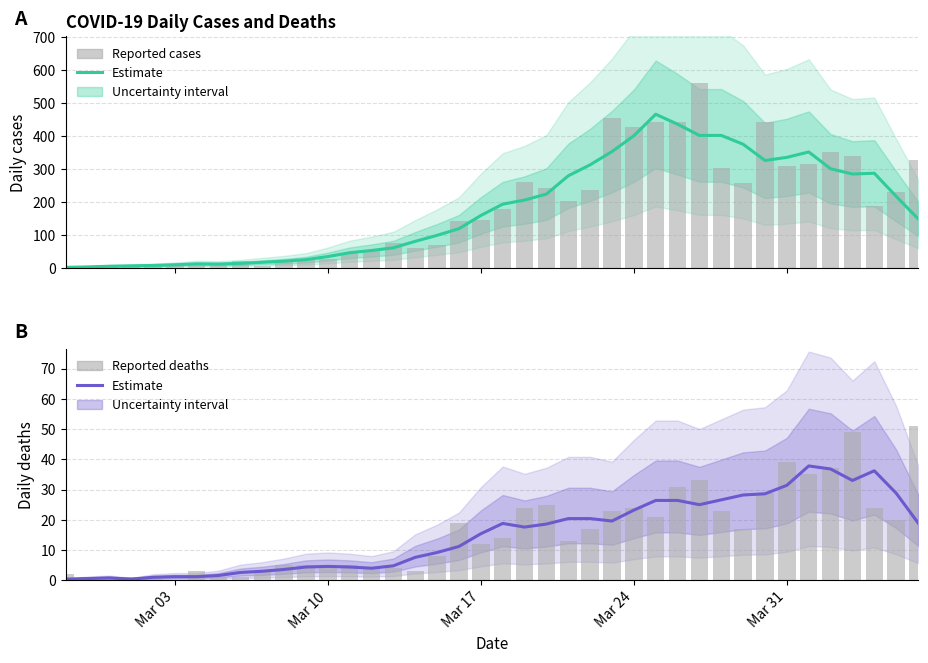

True or false: Estimate has a value of 5.4 at 14.

False